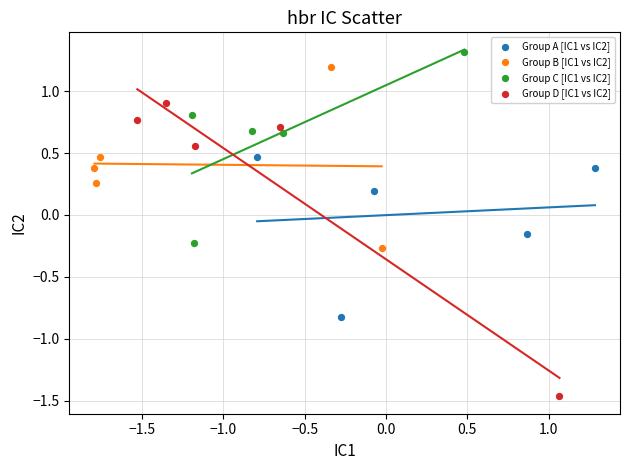

Which series reaches the maximum Y coordinate?

Group C [IC1 vs IC2]